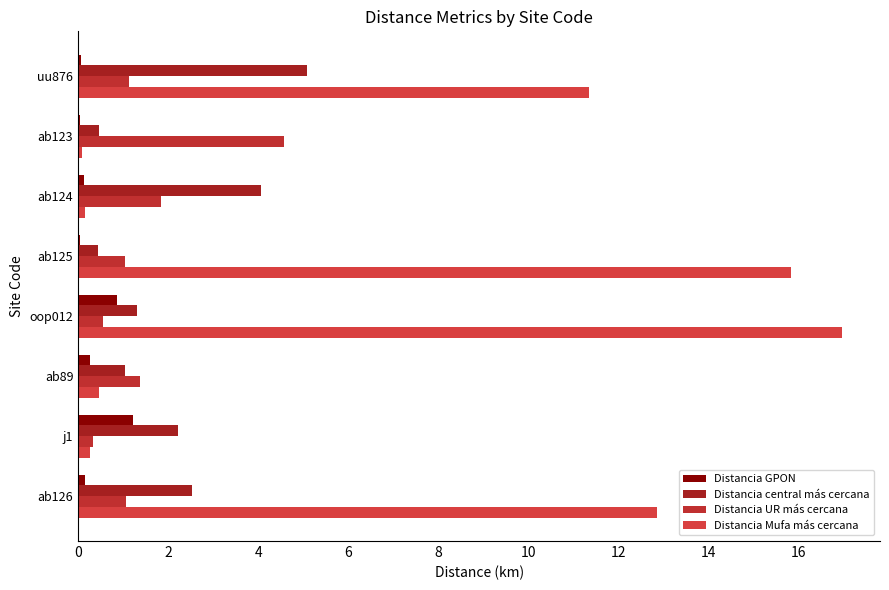

How many data points does each series have?

8